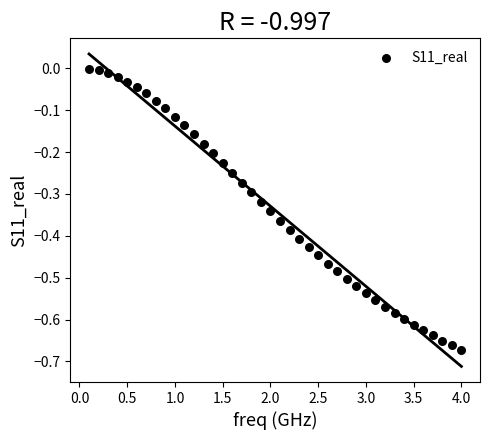

What is the range of X values (max minus min)?

3.9